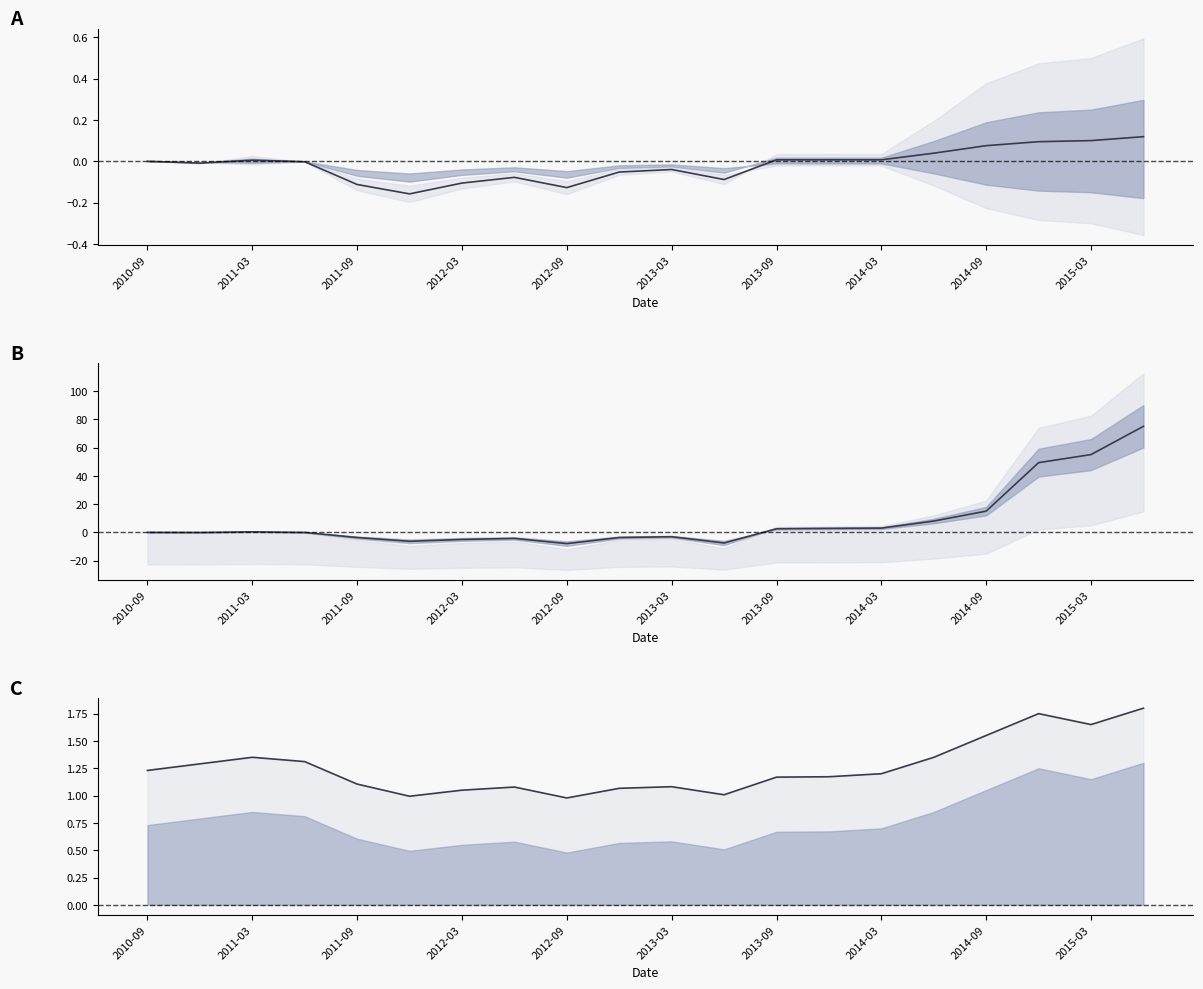

Where is mean estimate nearest to the value 33?

17